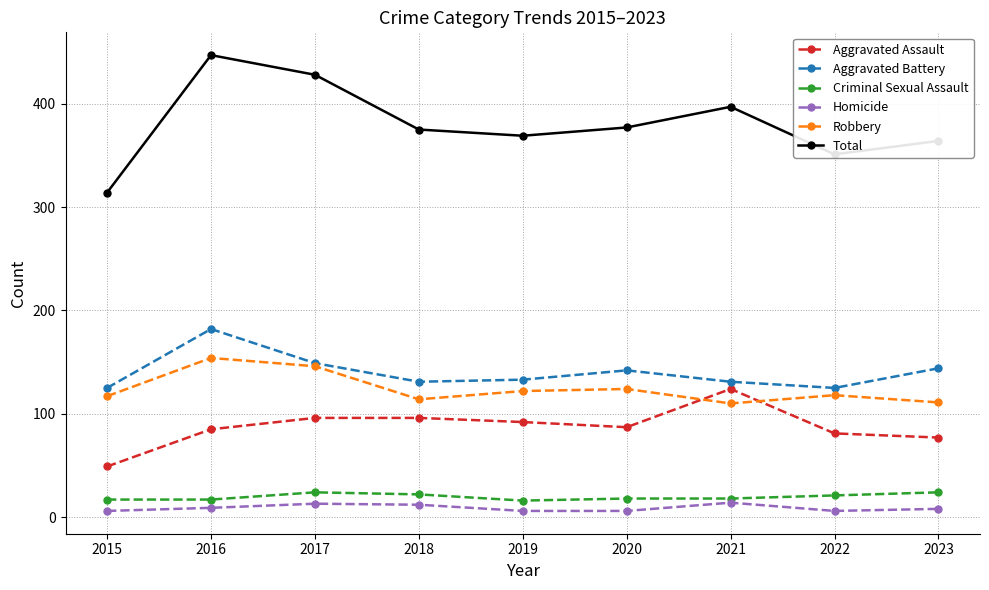

True or false: Homicide and Total cross at least once.

False